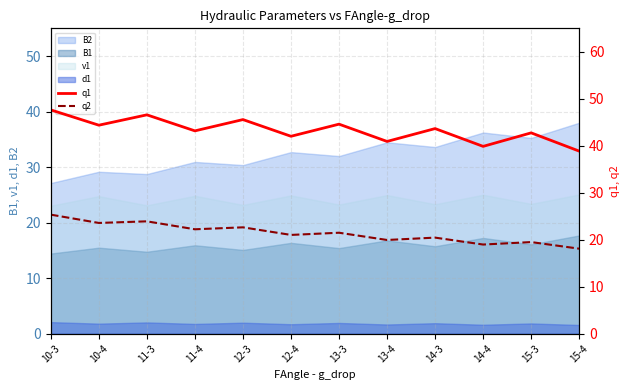

What is the difference between the q2 values at 10-3 and 13-4?

5.4